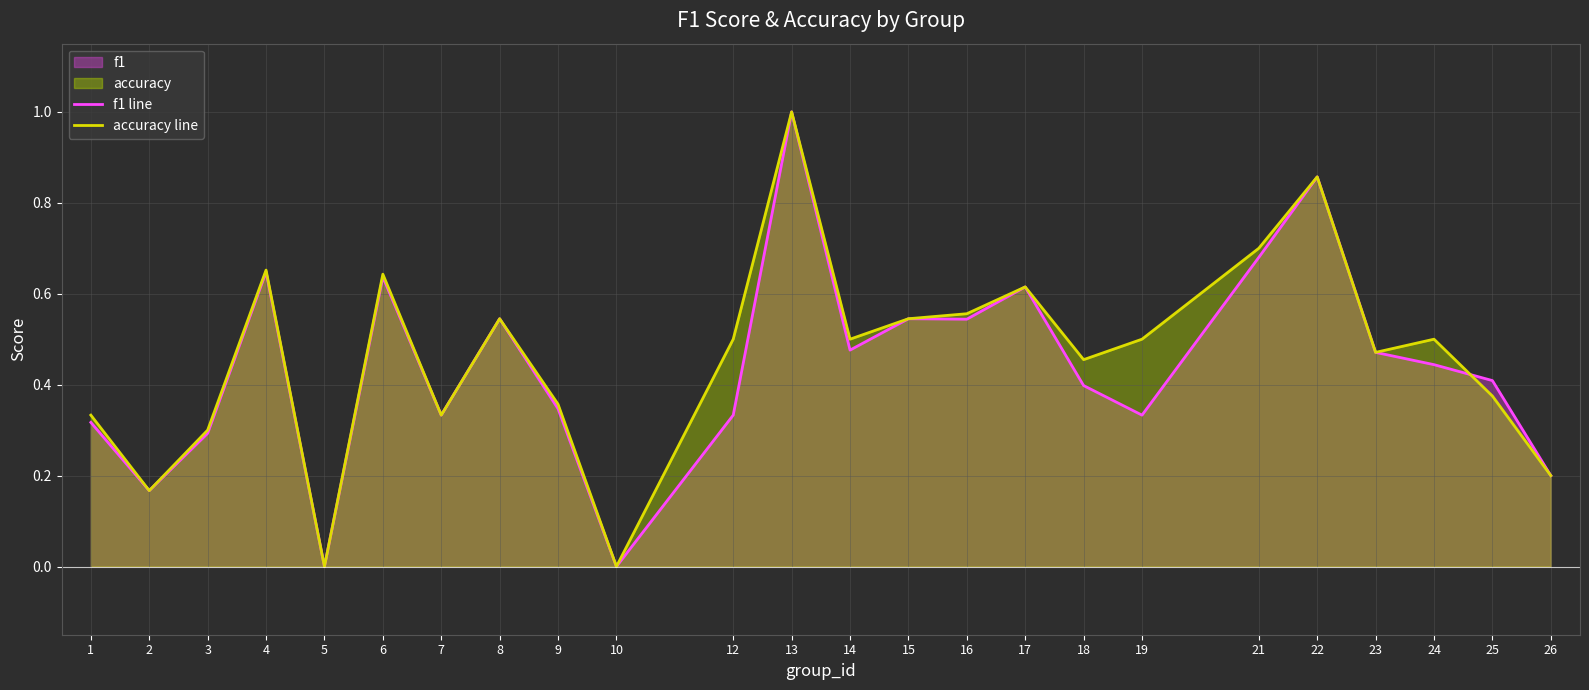

At which category is the sum across all series the highest?

13